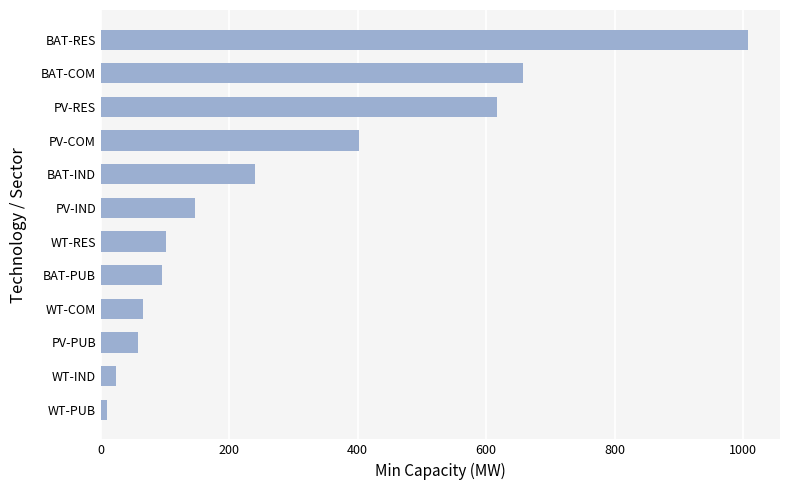

Between BAT-PUB and PV-RES, which is larger?

PV-RES